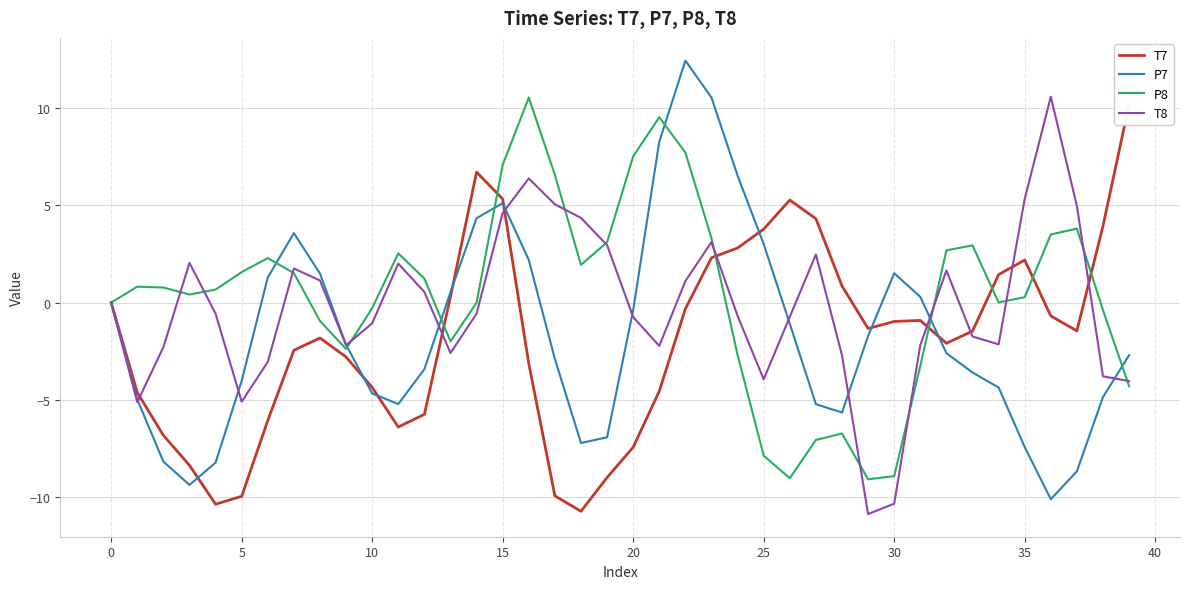

How many interior local valleys does the P7 series have?

5